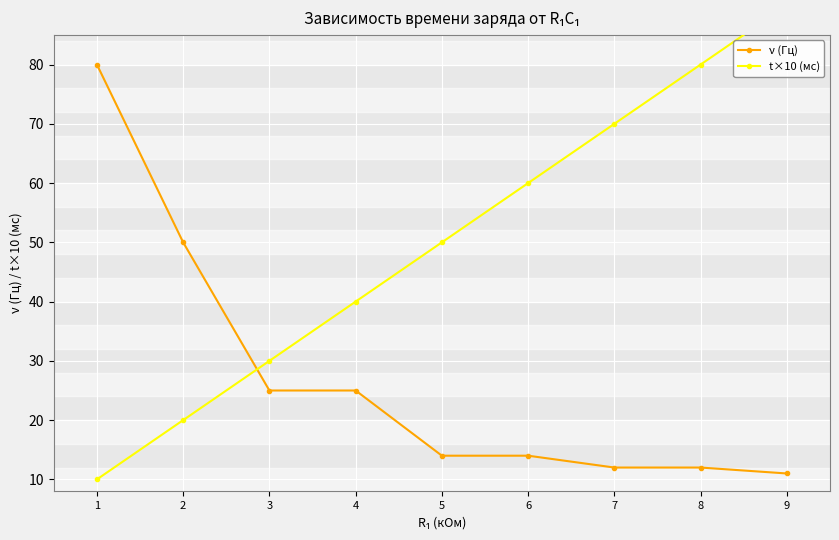

Count the number of data series in this chart.

2